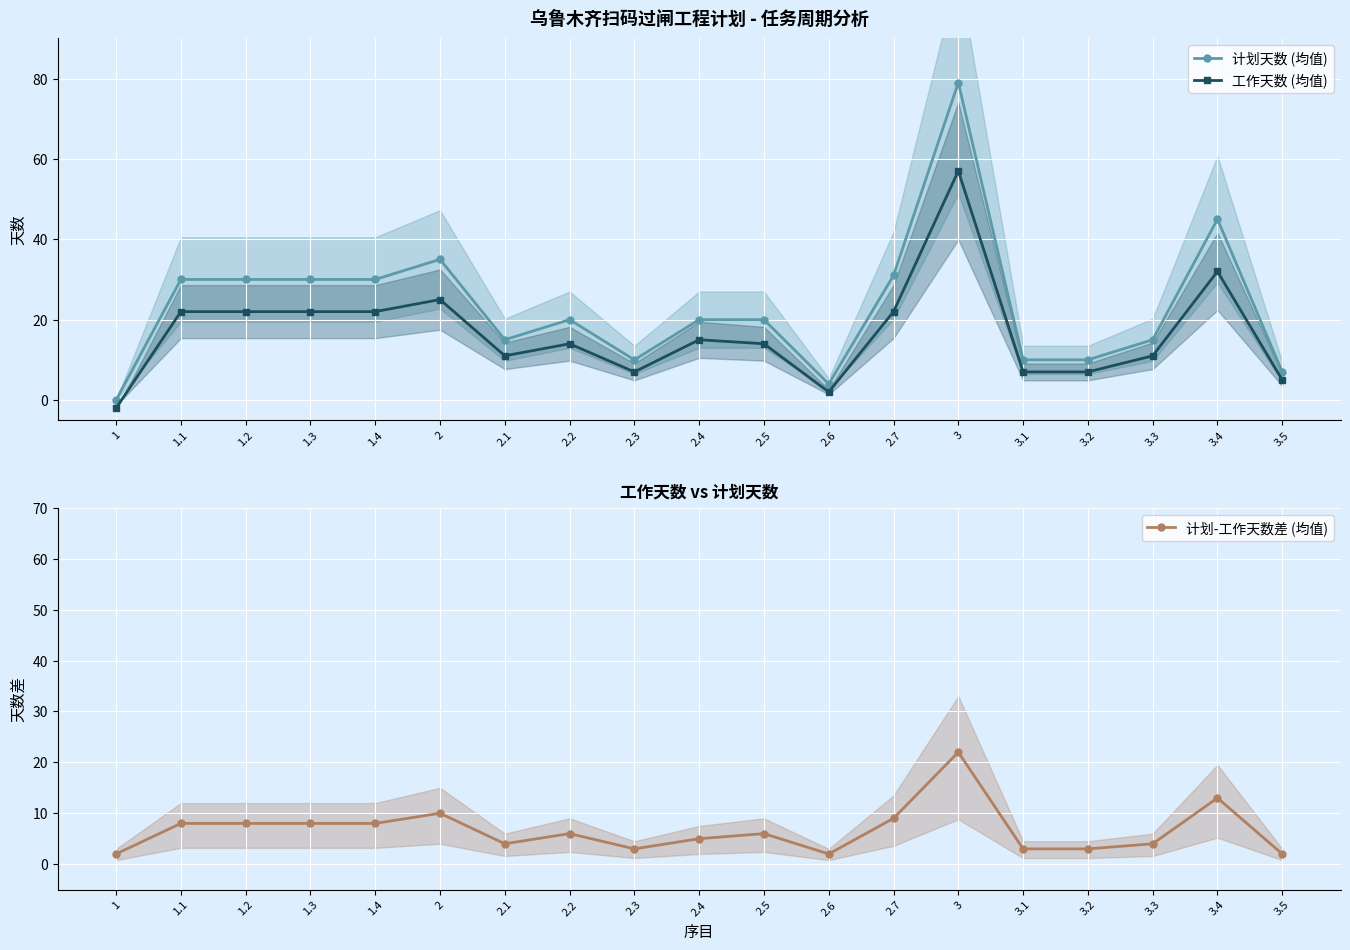

What is the label of the 2nd point from the right?

3.4